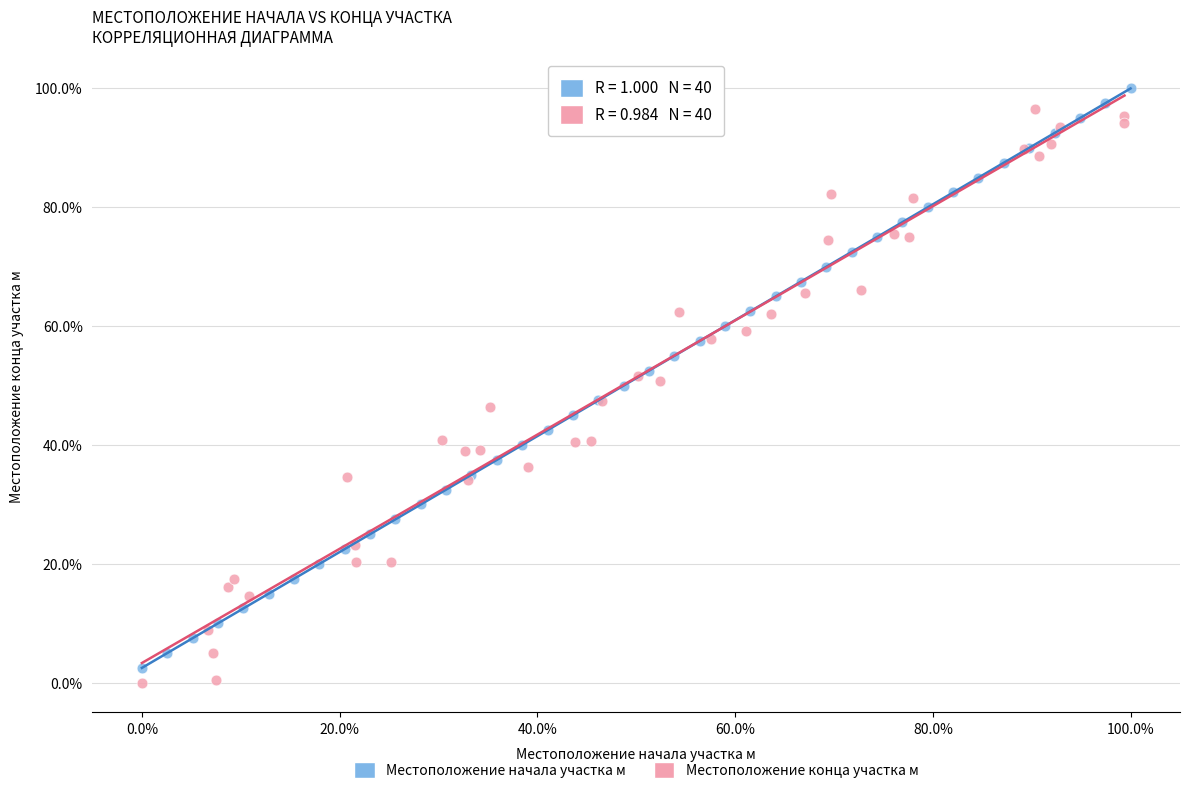

Which series reaches the maximum Y coordinate?

Местоположение начала участка м